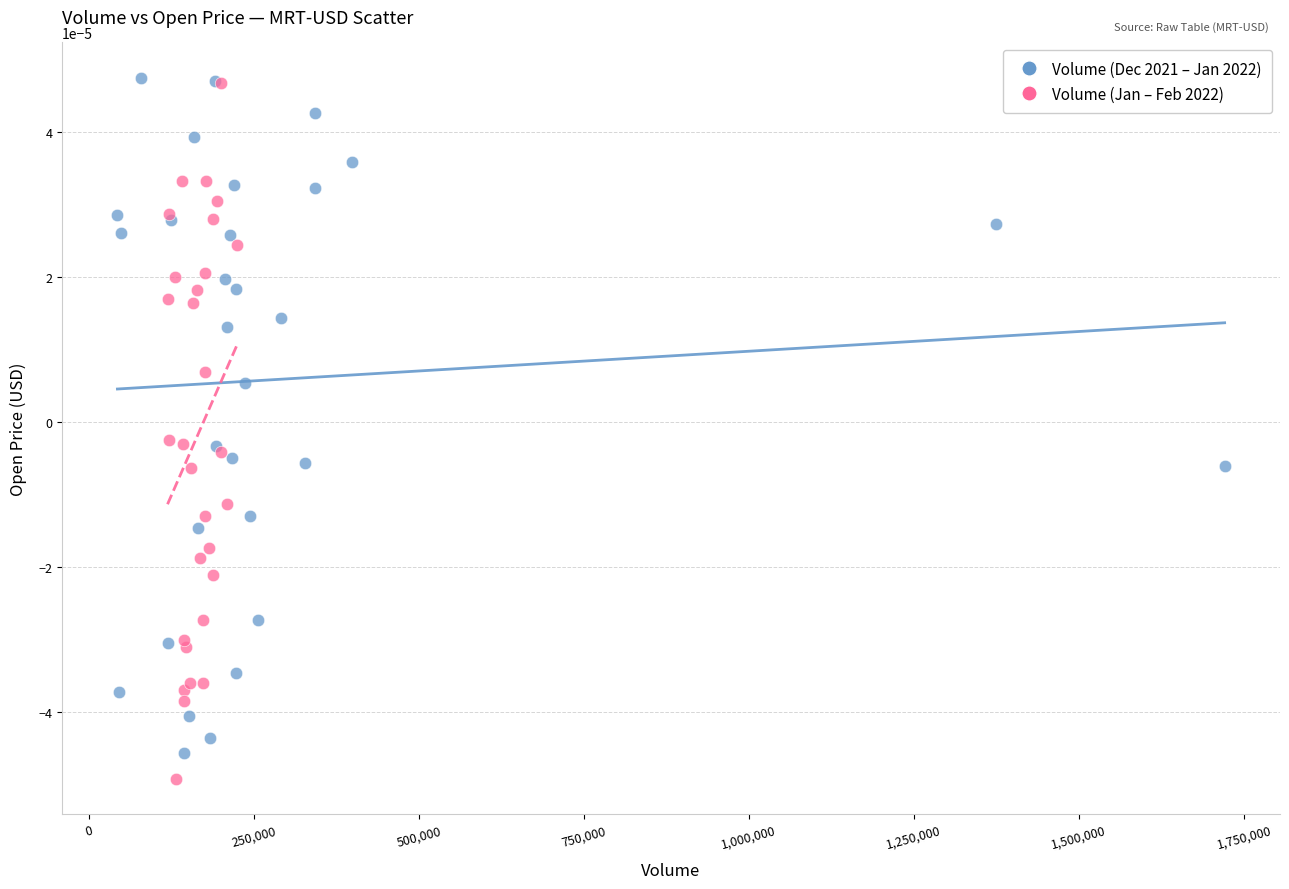

Which series contains the lowest Y value?

Volume (Jan – Feb 2022)